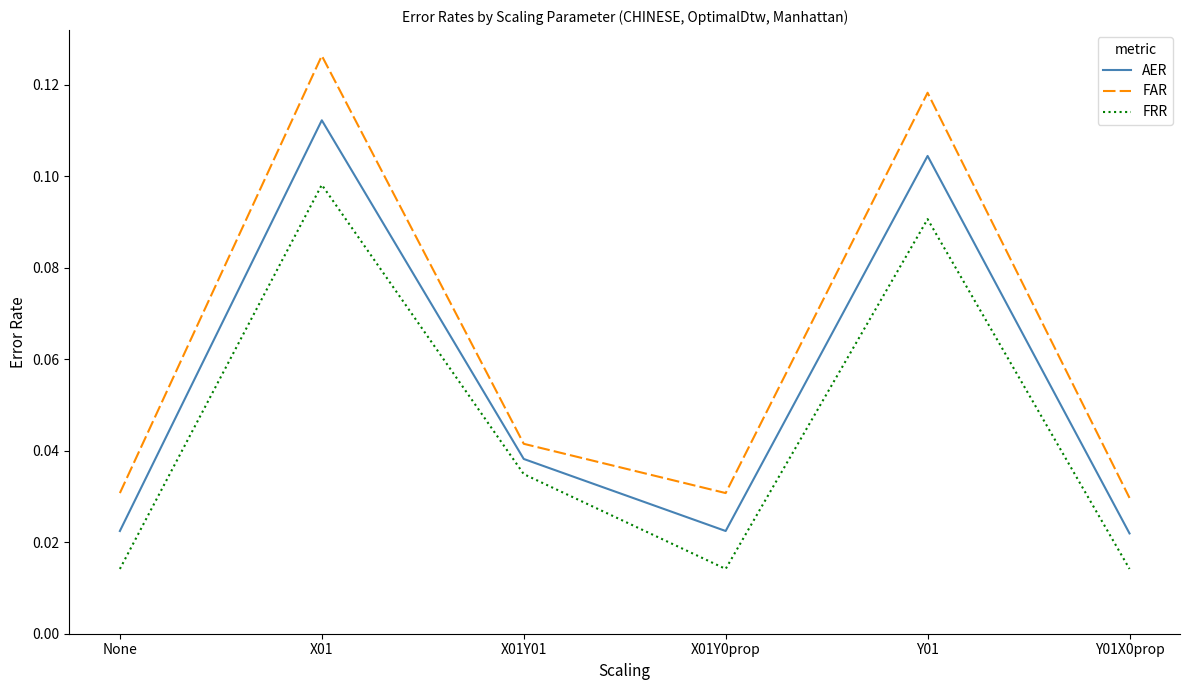

Which series has the widest spread of values?

FAR